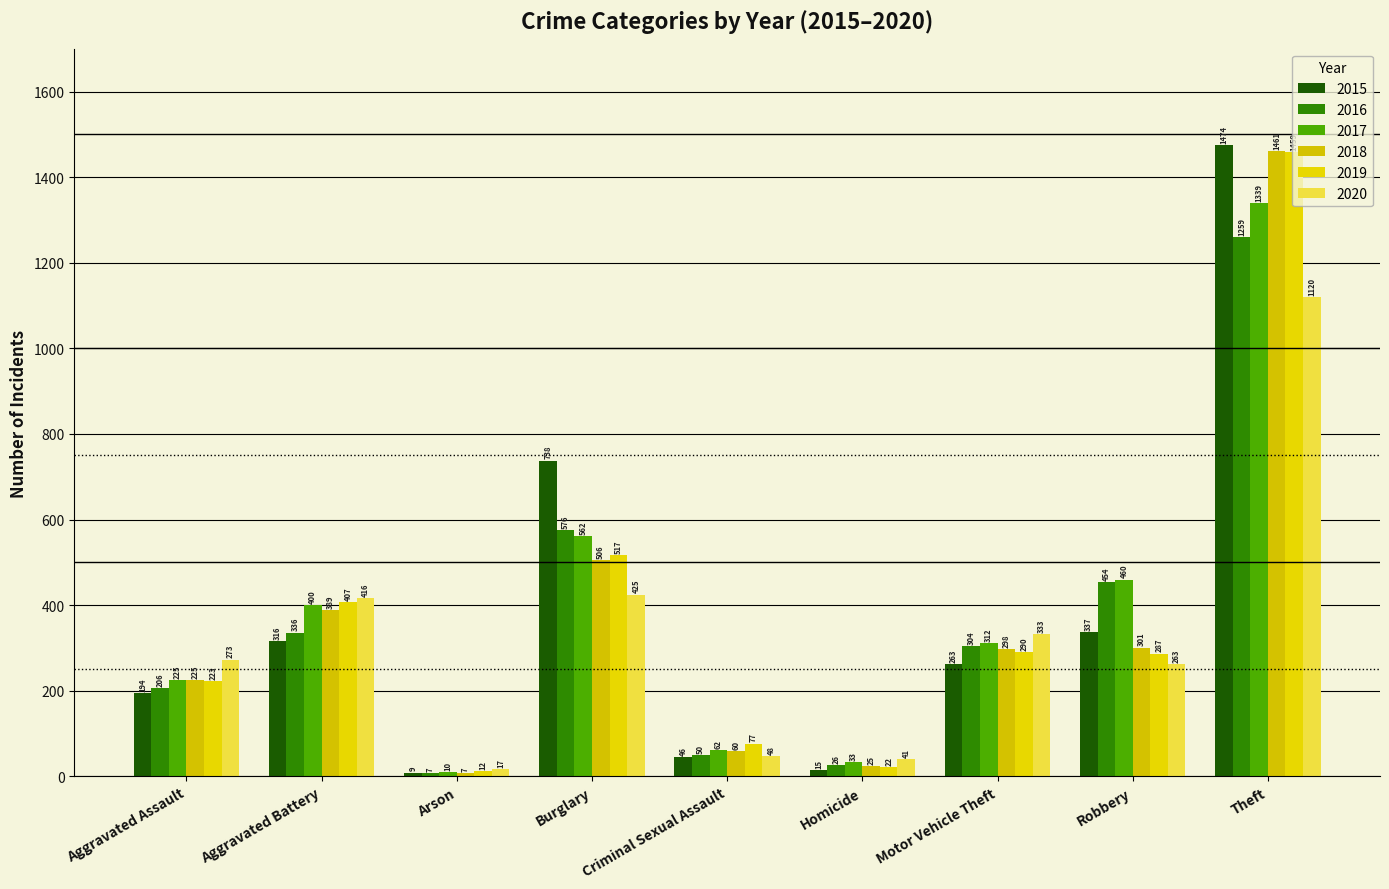

Reading left to right, list all the values displayed in this chart.

2015: 194	316	9	738	46	15	263	337	1474
2016: 206	336	7	576	50	26	304	454	1259
2017: 225	400	10	562	62	33	312	460	1339
2018: 225	389	7	506	60	25	298	301	1461
2019: 223	407	12	517	77	22	290	287	1459
2020: 273	416	17	425	48	41	333	263	1120